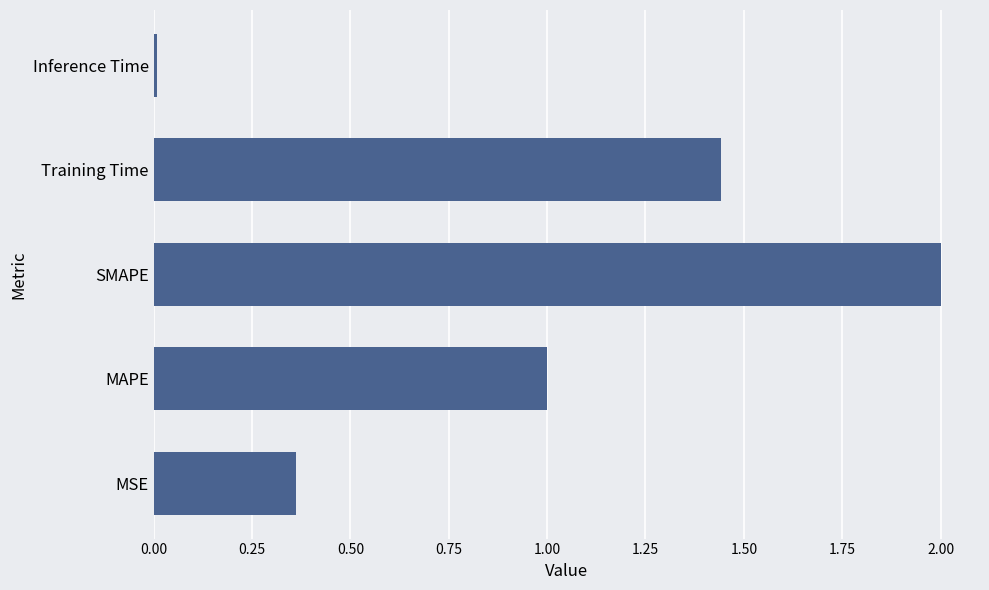

Count the number of categories in the chart.

5